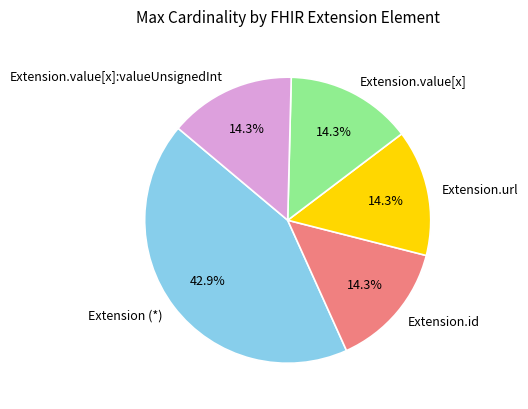

How many slices are in this pie chart?

5